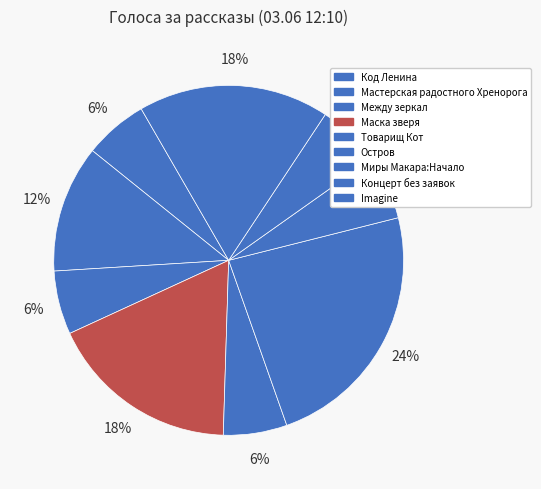

Combined, do Миры Макара:Начало and Между зеркал account for over 50%?

No